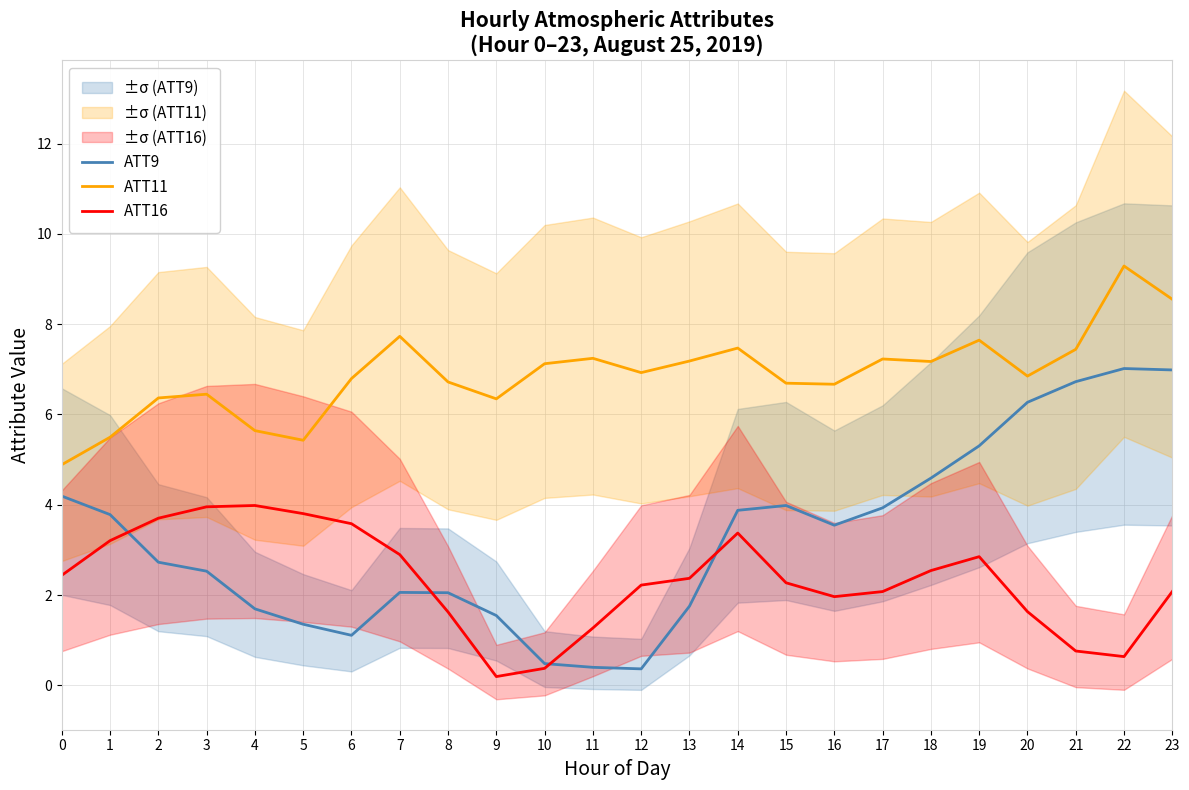

What is the sum of all ATT11 values?

165.3